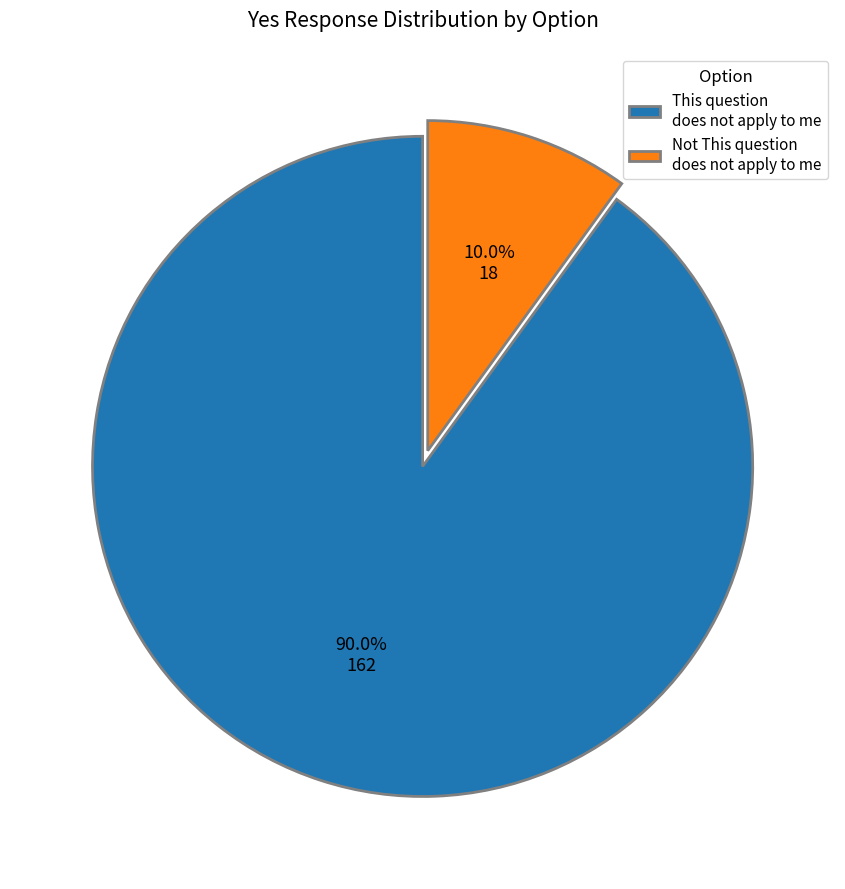

To the nearest percent, what percentage of the pie is Not This question does not apply to me?

10%